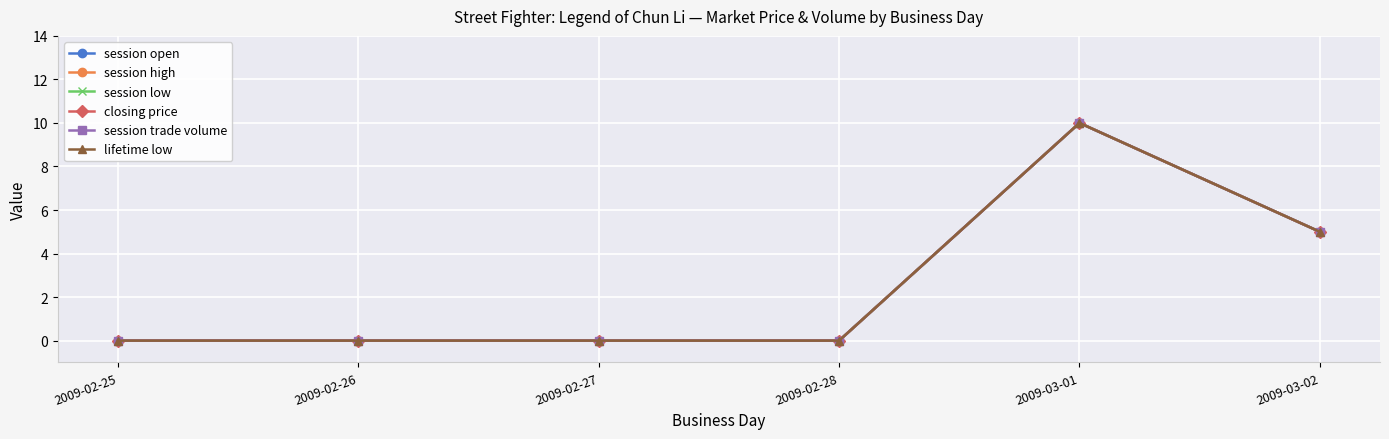

True or false: session low and session trade volume cross at least once.

False